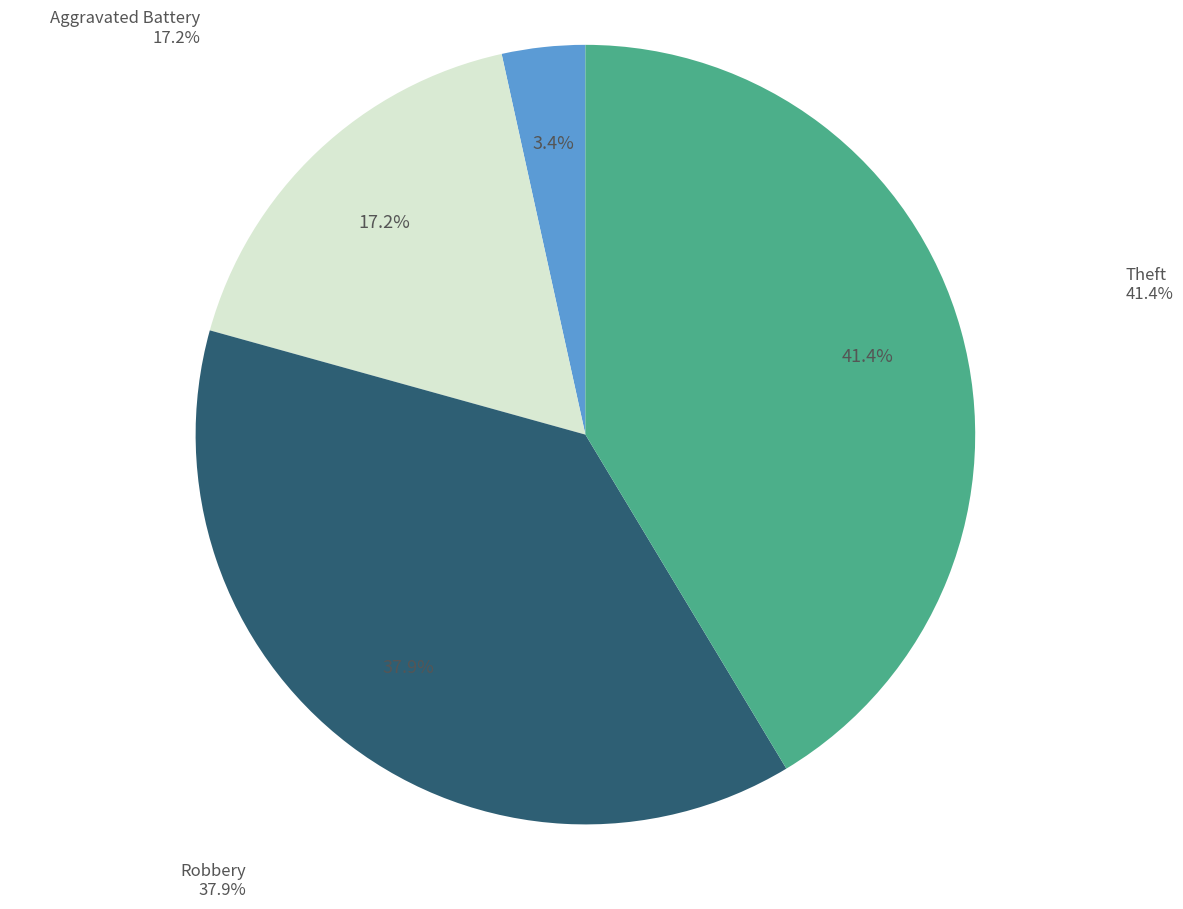

What is the ratio of the value at Aggravated Assault to the value at Theft?

0.1